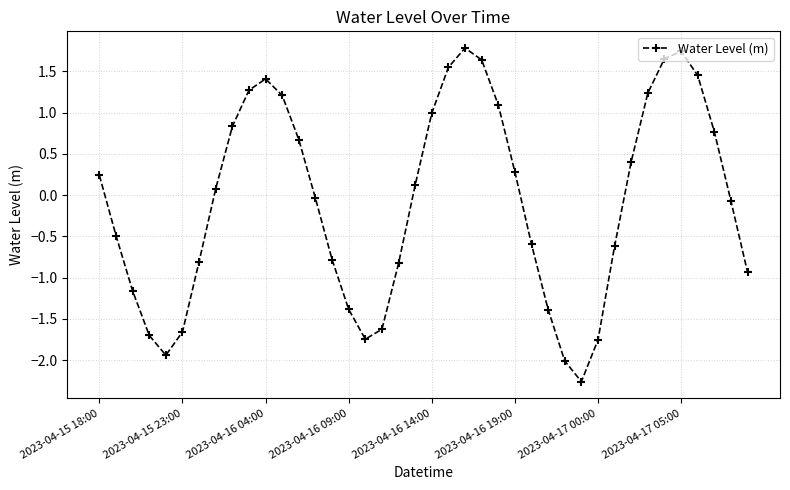

True or false: the data has more than 2 interior local peaks.

True